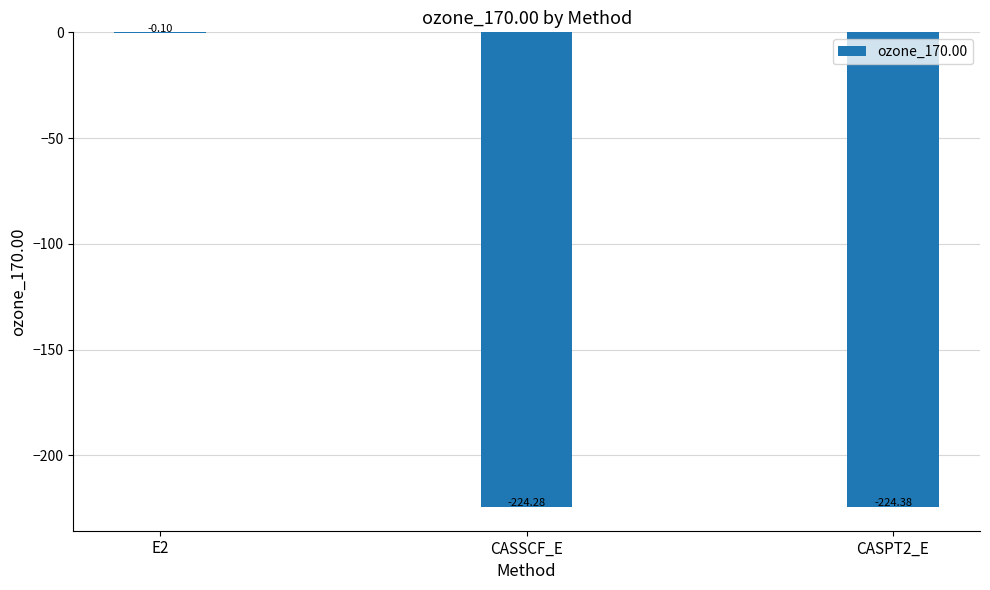

True or false: the data shows -303.6 at CASSCF_E.

False